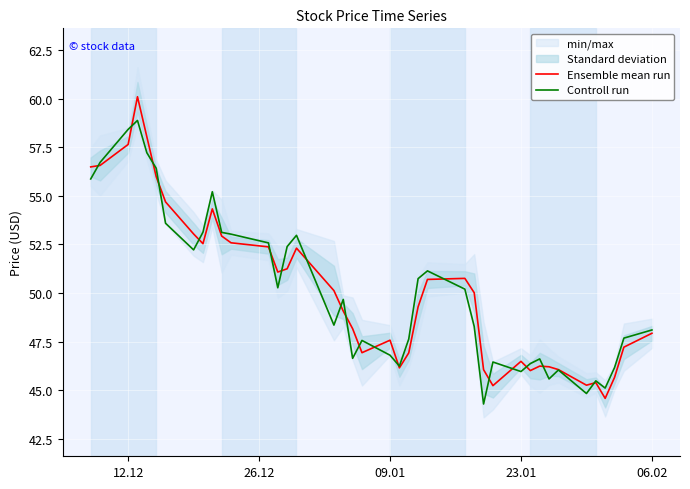

Which series has the largest range (max minus min)?

Ensemble mean run